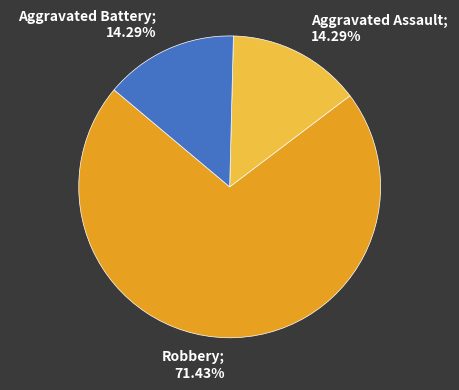

Is there a majority slice in this chart?

Yes